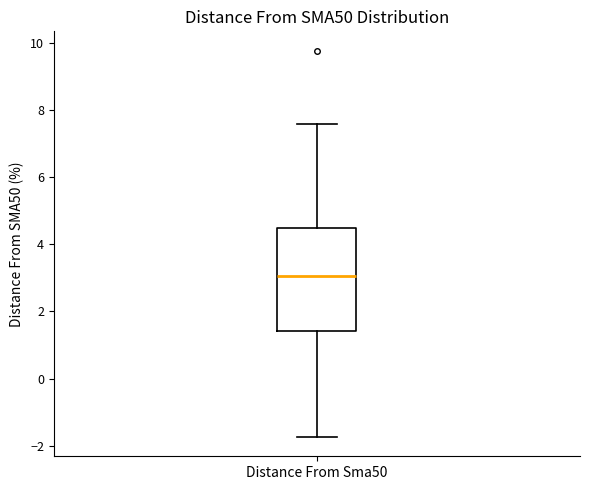

Where is the upper edge of the box for Distance From Sma50 on the y-axis? The values are not printed on the chart, so give them approximately, as read against the axis.

4.4